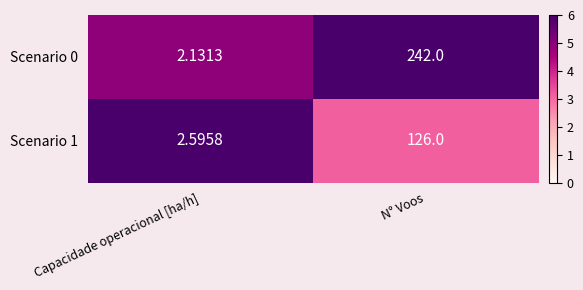

Which category has the lowest value in the Scenario 0 series?

Capacidade operacional [ha/h]